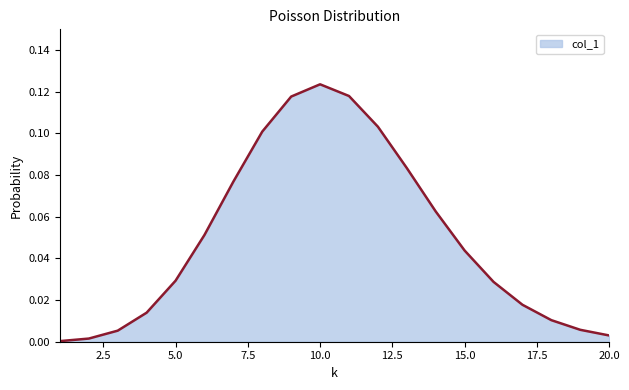

What is the difference between the maximum and minimum values?

0.1